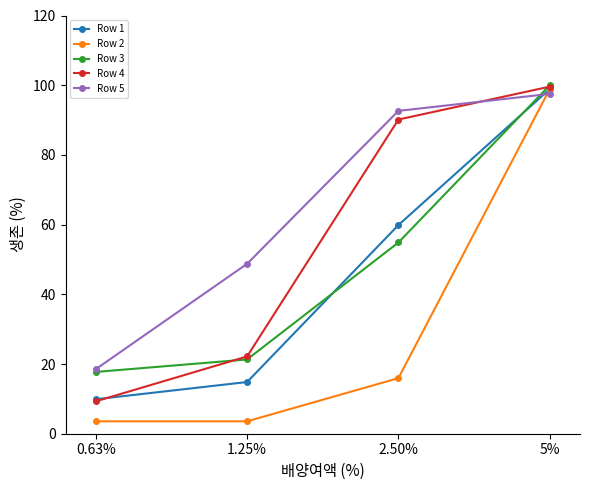

Reading left to right, what are all the values shown in this chart?

Row 1: 0.63%=9.9	1.25%=14.8	2.50%=59.9	5%=98.9
Row 2: 0.63%=3.6	1.25%=3.6	2.50%=16.0	5%=98.9
Row 3: 0.63%=17.7	1.25%=21.3	2.50%=54.9	5%=100.0
Row 4: 0.63%=9.3	1.25%=22.2	2.50%=90.2	5%=99.6
Row 5: 0.63%=18.5	1.25%=48.8	2.50%=92.6	5%=97.5